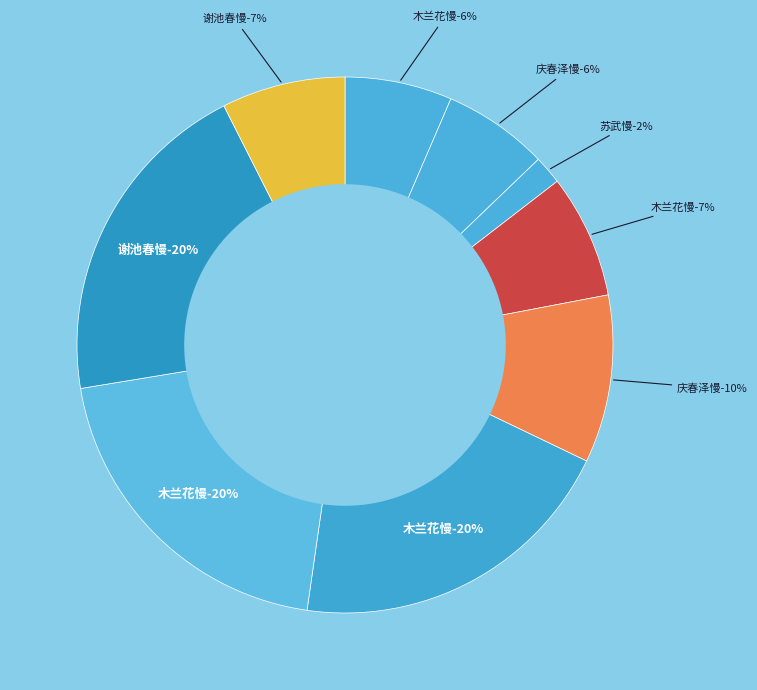

To the nearest percent, what is the difference between the largest and smallest slice percentages?

18%